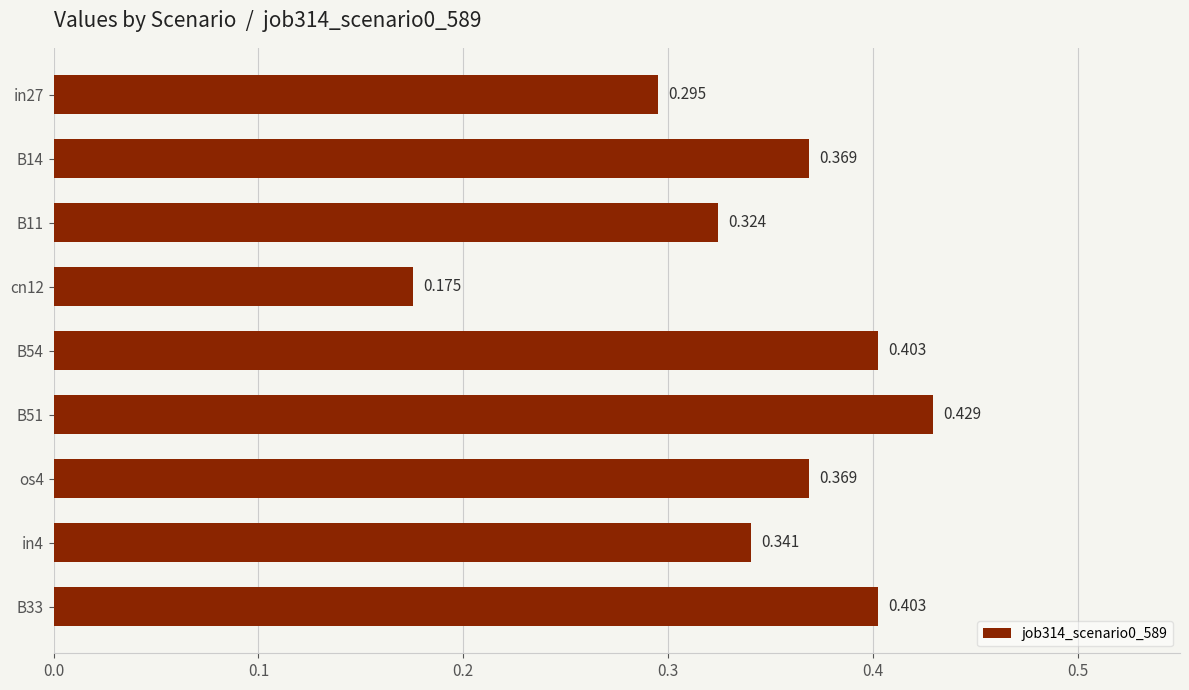

How many categories are shown in the chart?

9